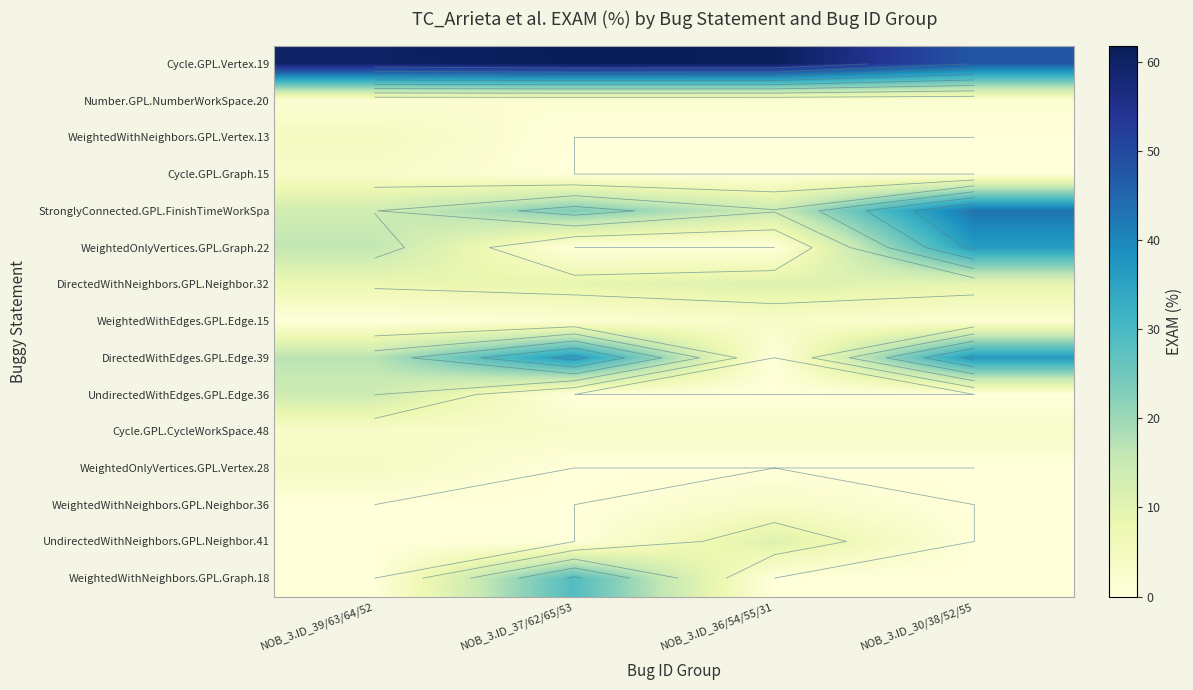

What is the highest value of the DirectedWithEdges.GPL.Edge.39 series?

36.7